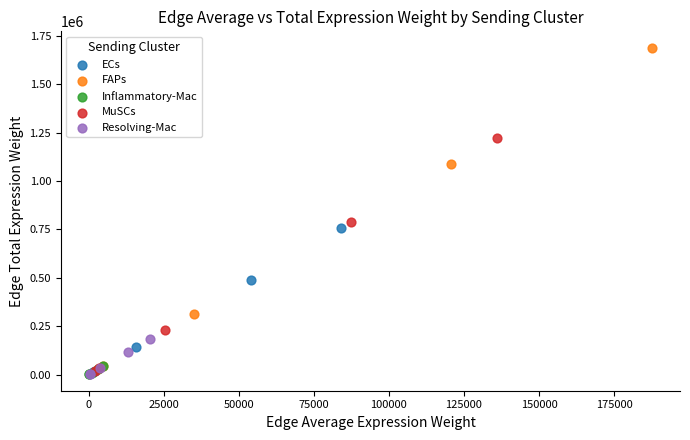

What are all the series names shown in the legend?

ECs, FAPs, Inflammatory-Mac, MuSCs, Resolving-Mac